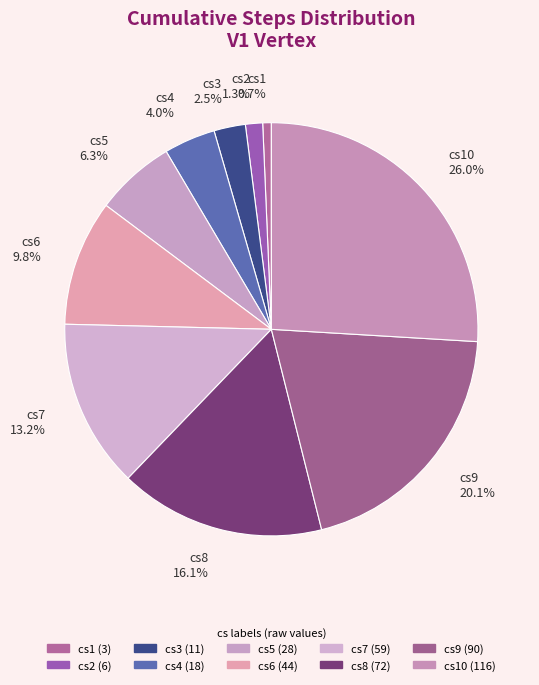

What is the largest slice in the pie chart?

cs10